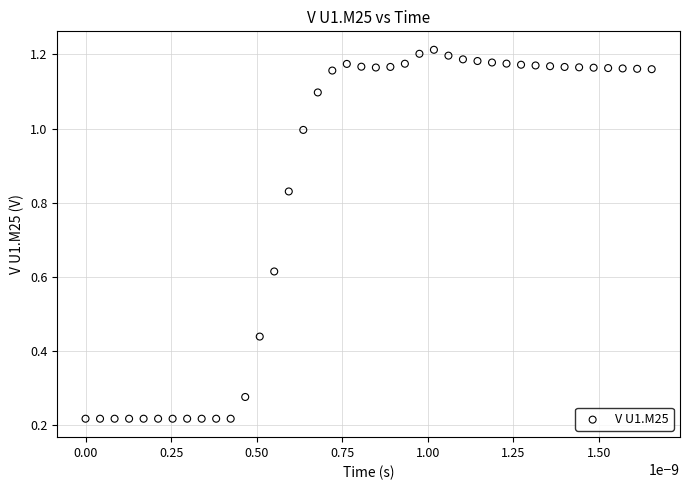

Count the number of points in this scatter plot.

40